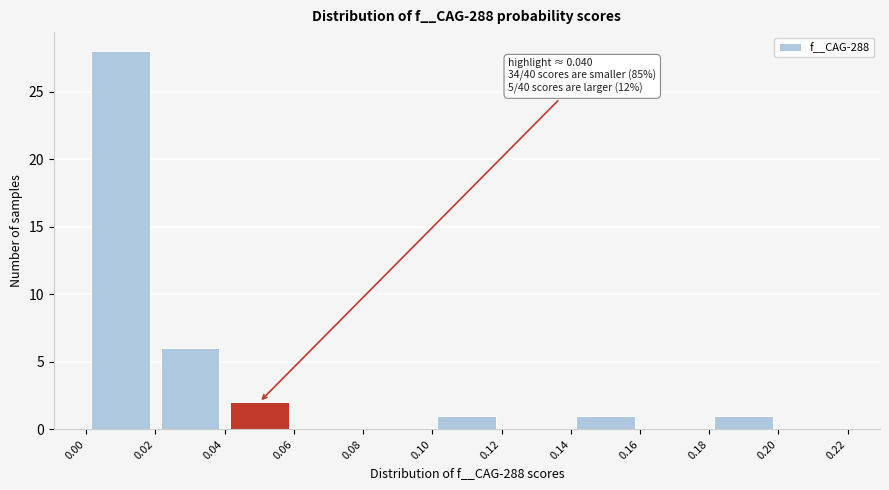

Which range on the x-axis has the tallest bar?

0.00 to 0.02